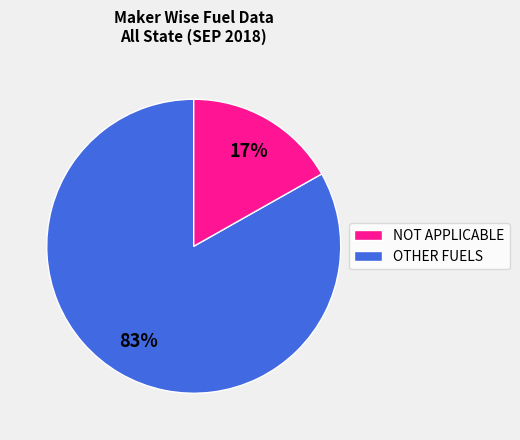

To the nearest percent, what is the difference between the largest and smallest slice percentages?

66%